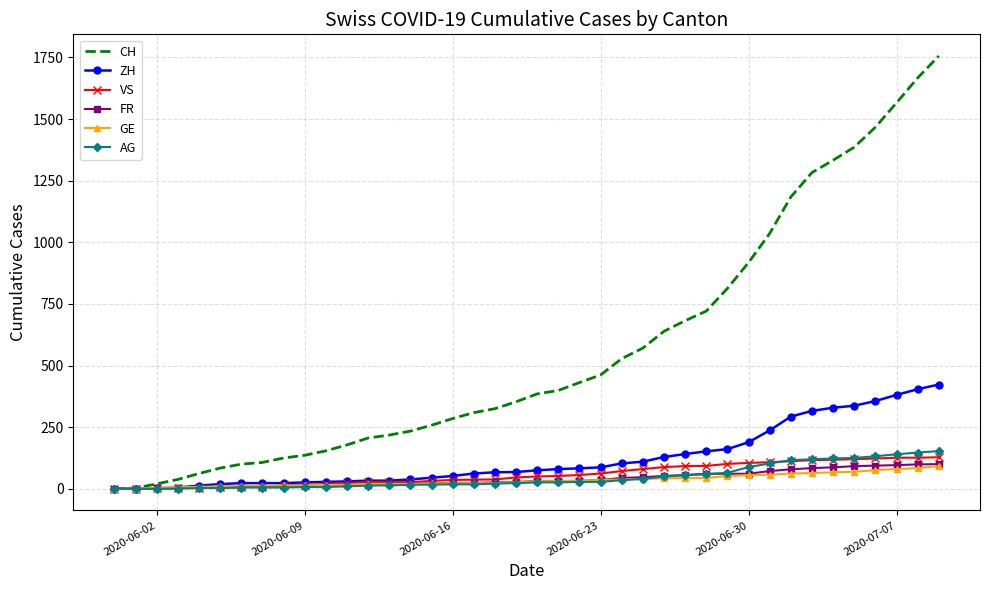

Which series has the largest range (max minus min)?

CH